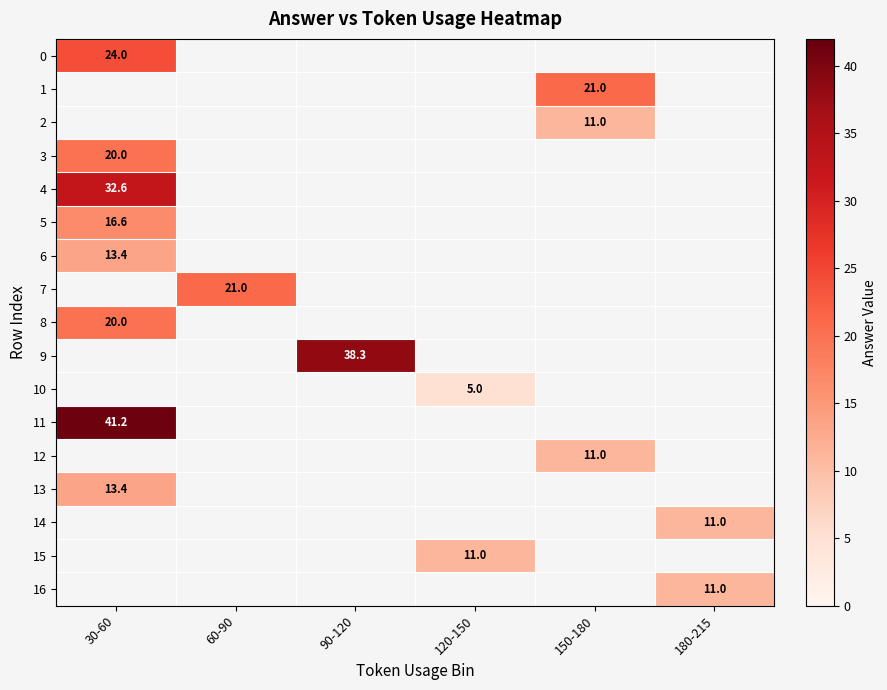

Is it true that 5 equals 26.3 at 30-60?

False